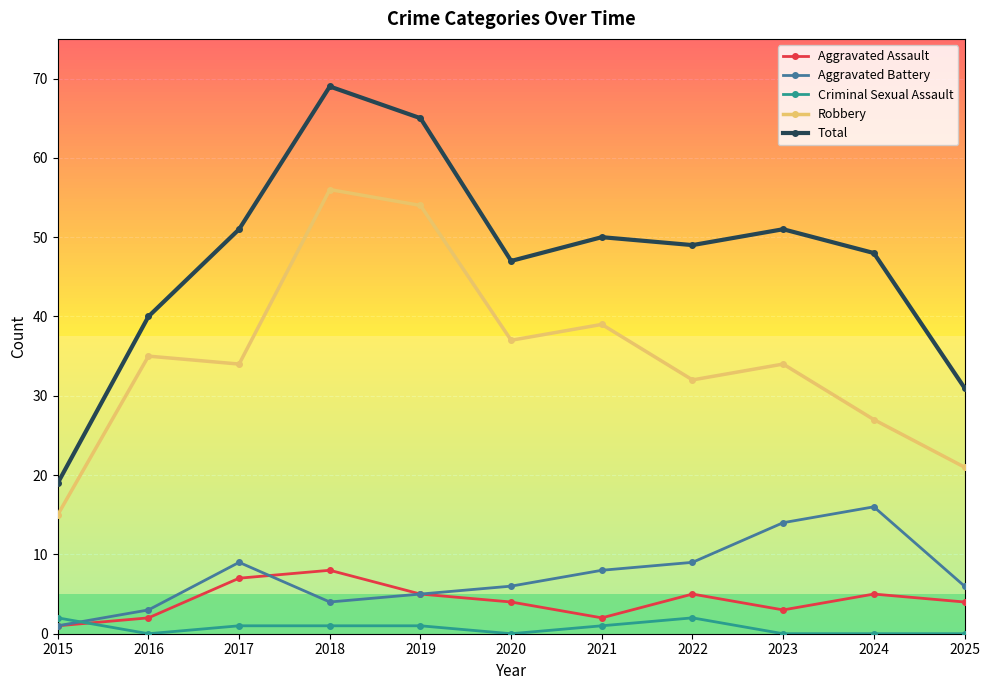

Where do Criminal Sexual Assault and Aggravated Battery first cross each other?

2015 and 2016